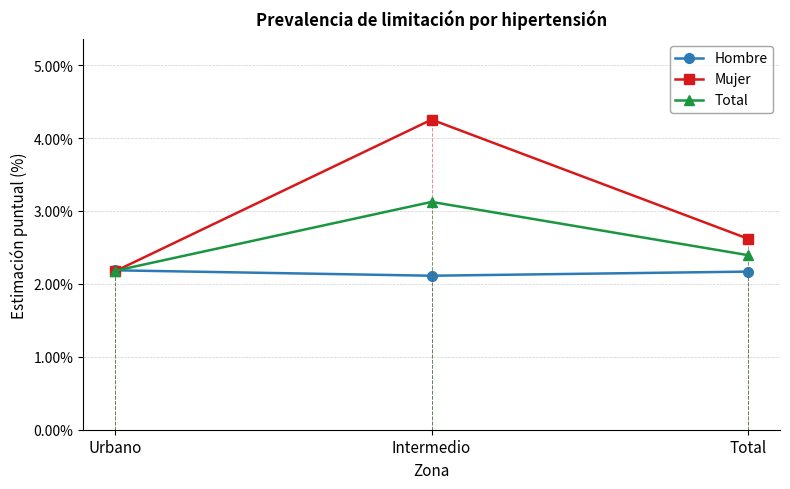

The Total series shows 4.1 at Total. True or false?

False